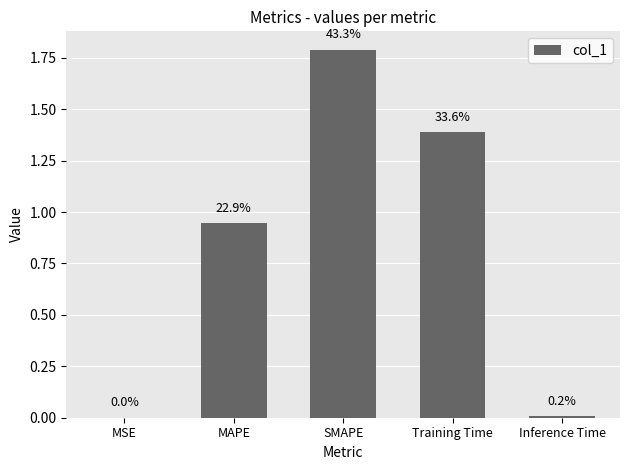

Are the bars horizontal?

No